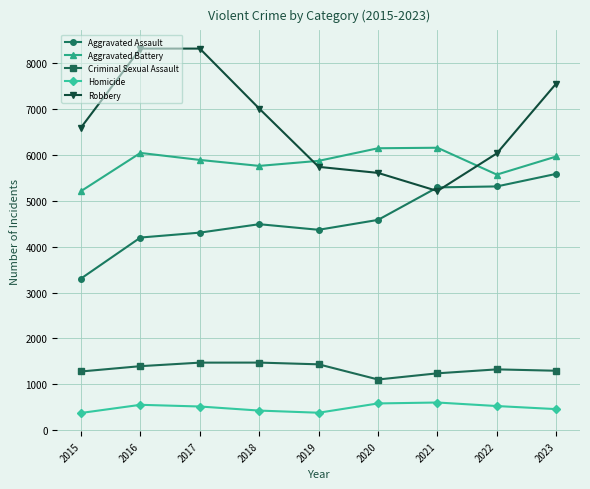

Count the number of categories in the chart.

9